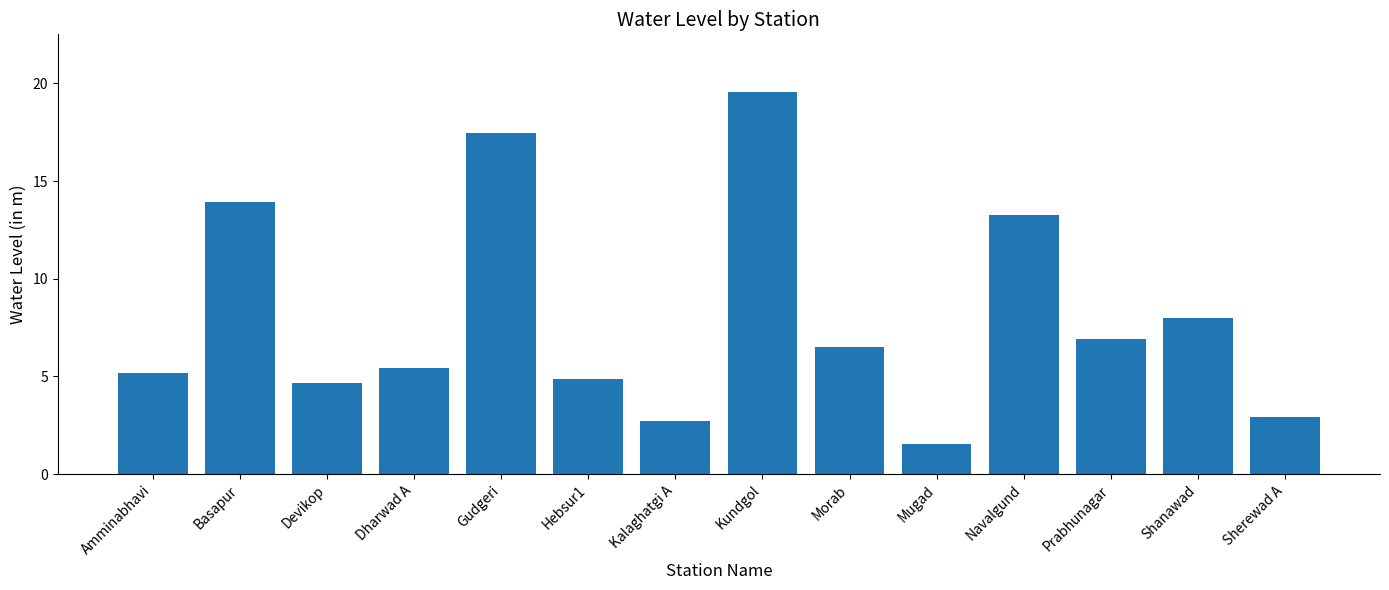

Is it true that the value at Morab is 6.5?

True